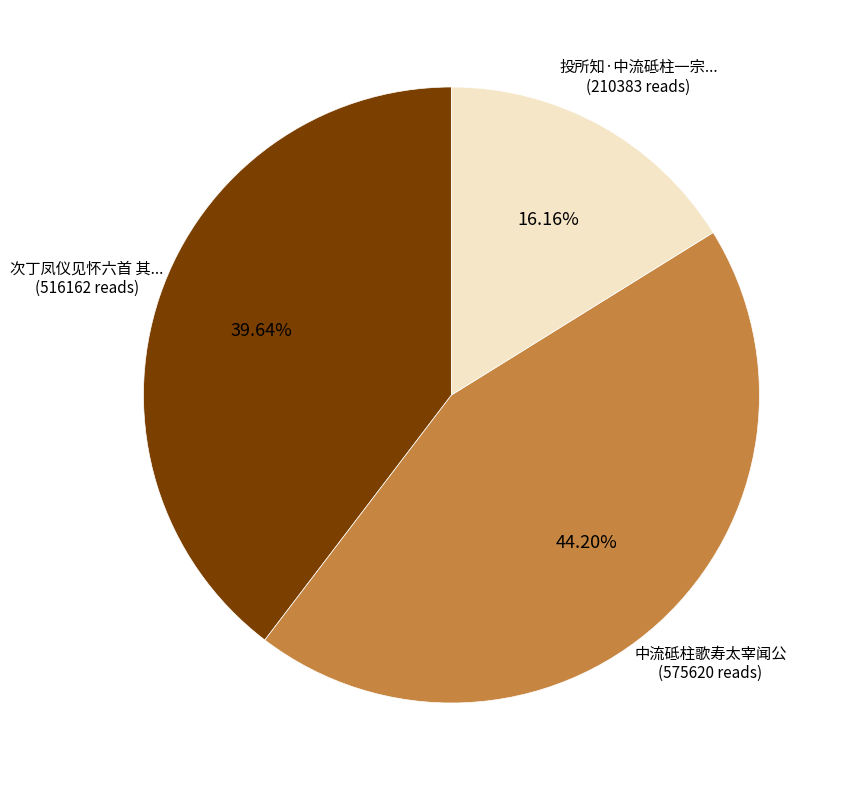

Is there any slice that represents more than half of the pie?

No